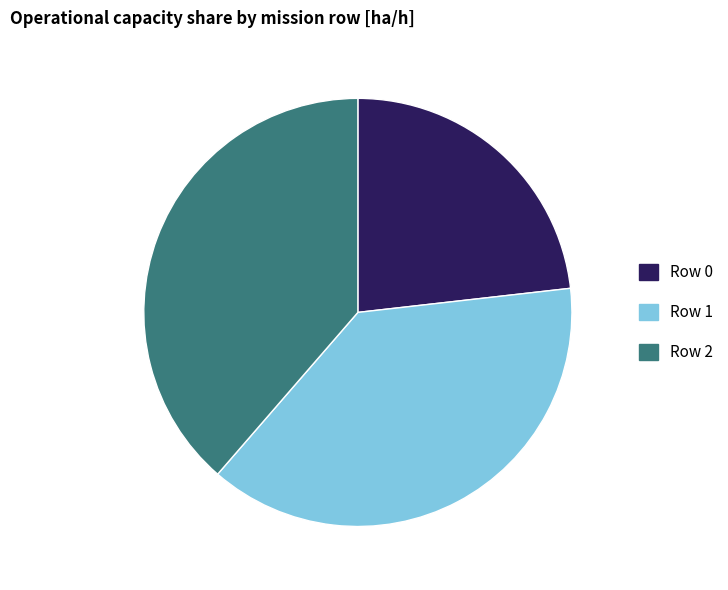

Do Row 2 and Row 1 together represent more than half of the pie?

Yes